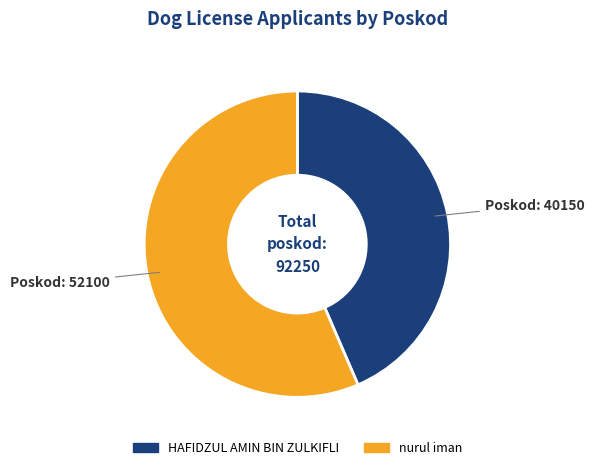

Which slice is the smallest?

HAFIDZUL AMIN BIN ZULKIFLI